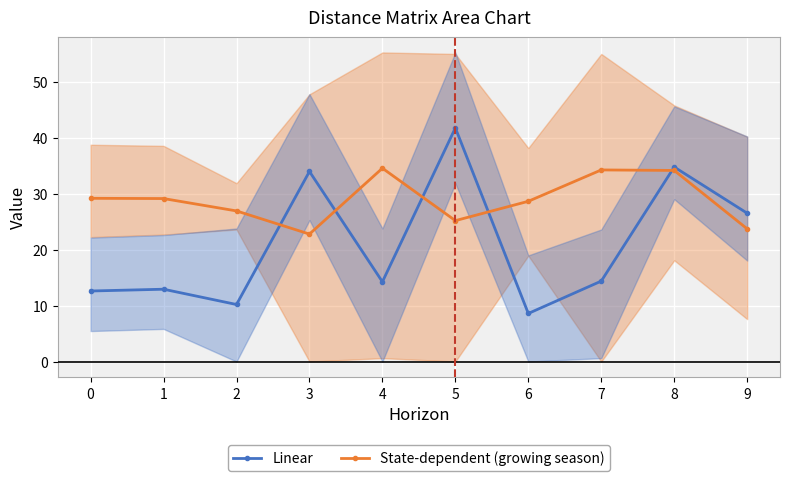

In State-dependent (growing season), how many points are lower than both neighbors (excluding endpoints)?

2